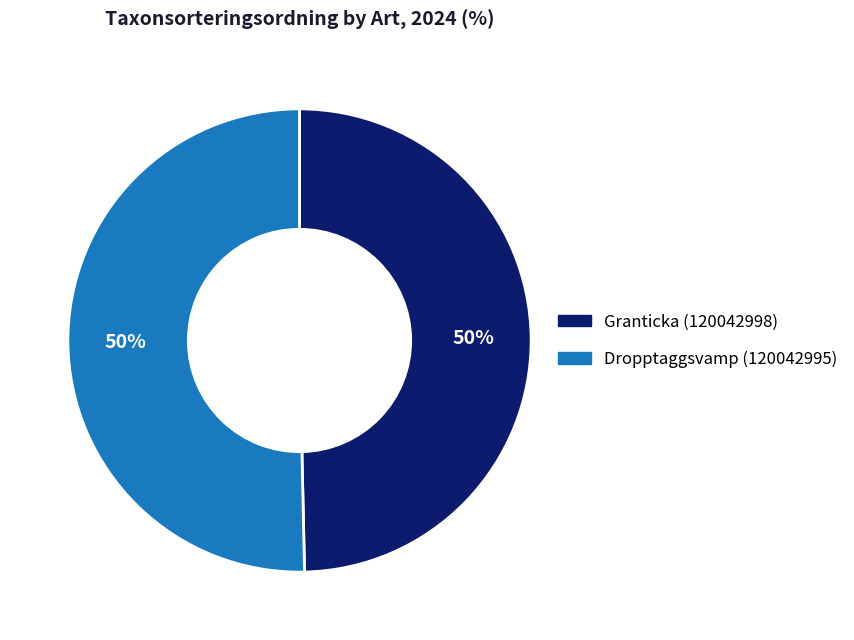

To the nearest percent, what portion does Granticka (120042998) represent?

50%